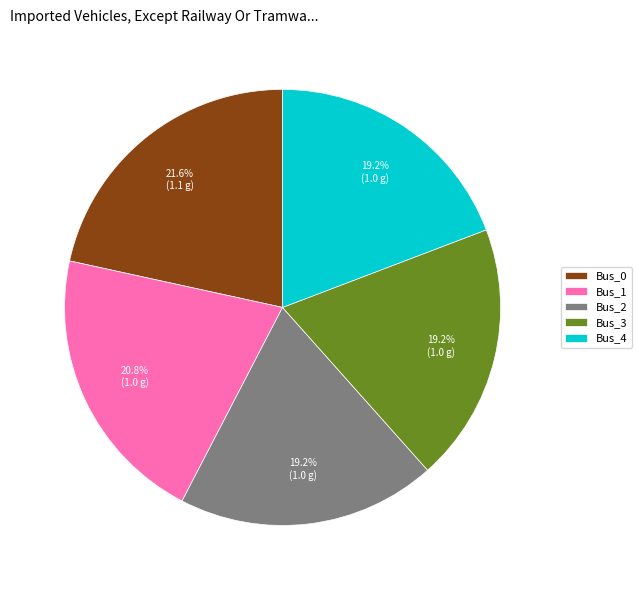

To the nearest percent, what percentage of the pie is Bus_4?

19%